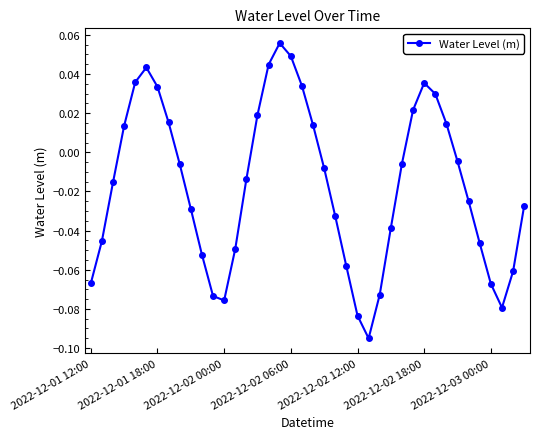

How many values are below zero?

25